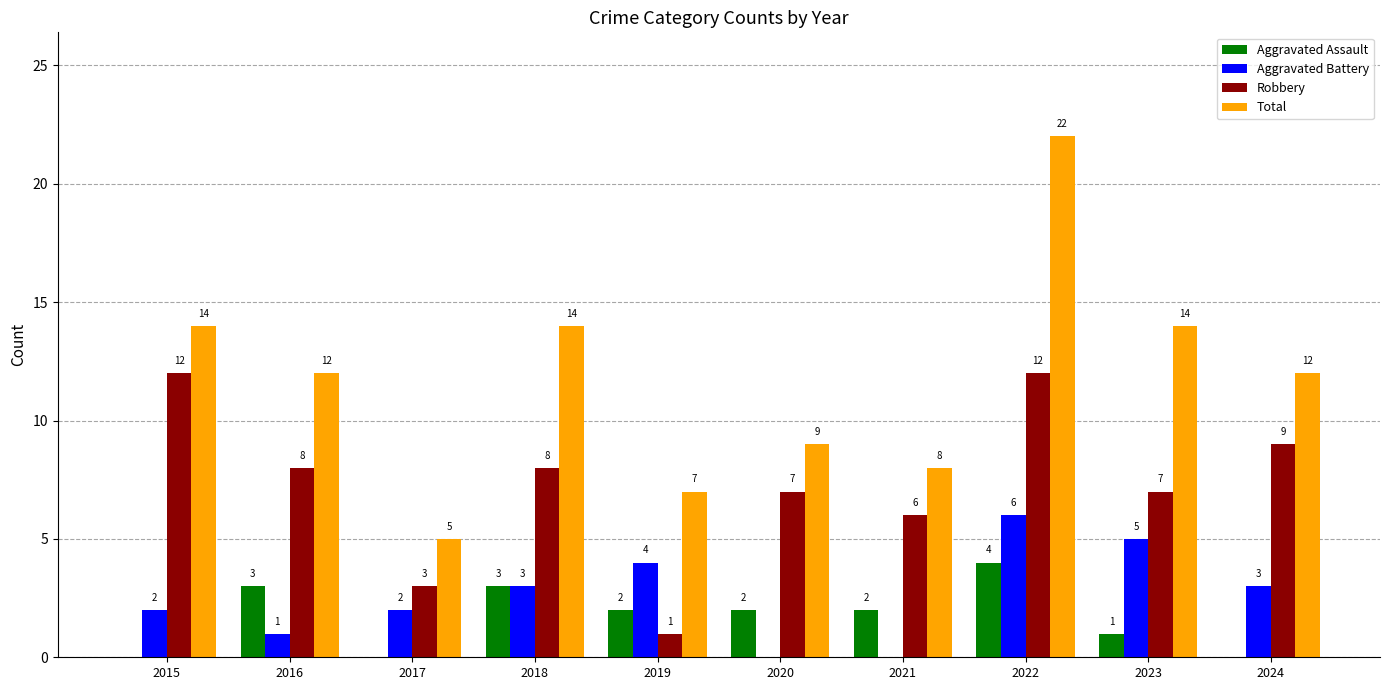

Where does the Total series first go above 12?

2015